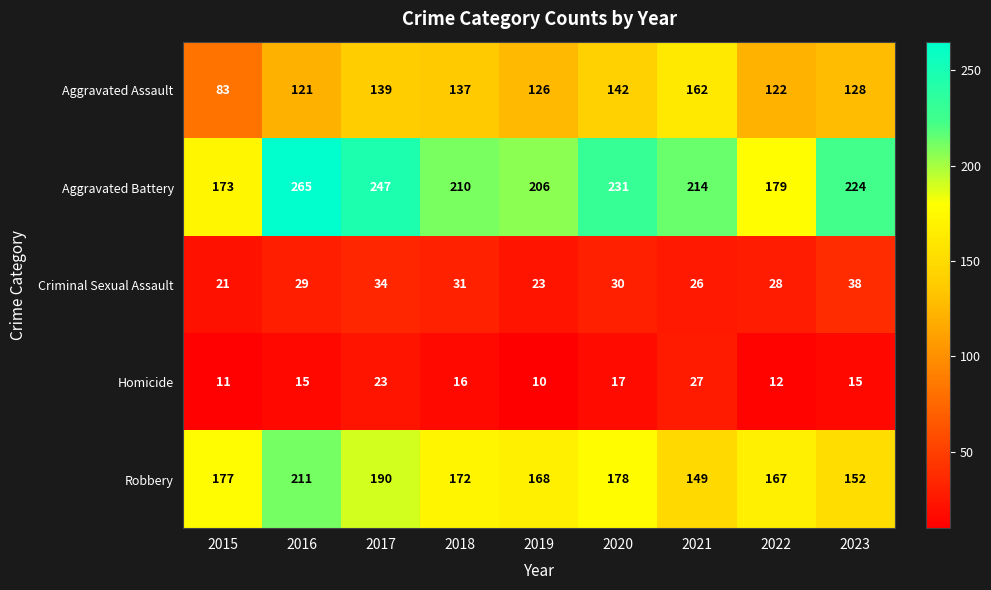

What is the approximate value of Criminal Sexual Assault at 2020, to the nearest 5?

30